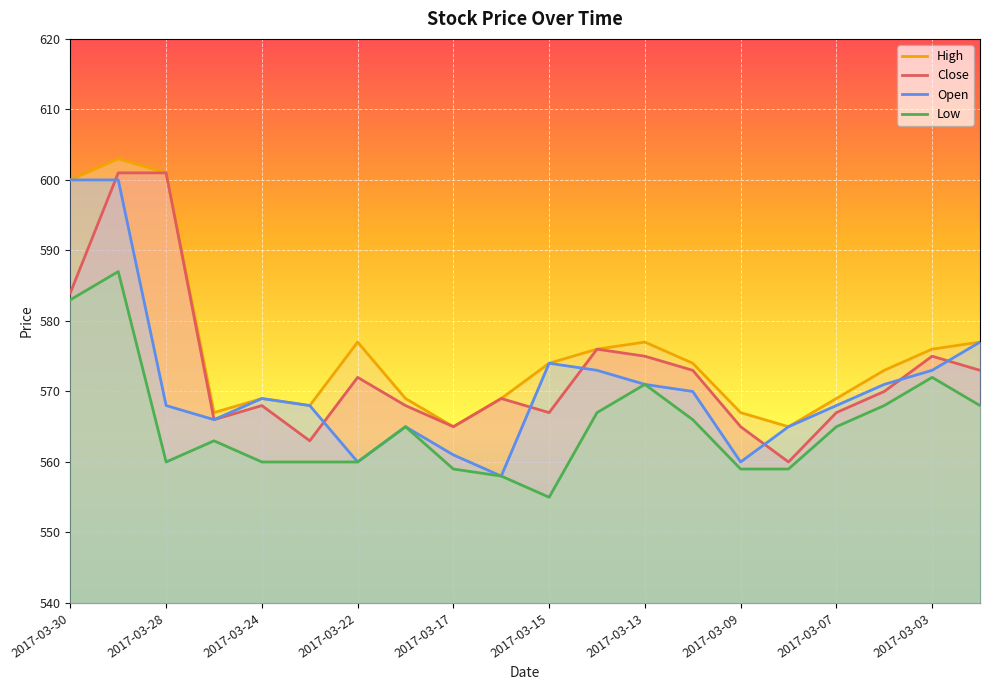

Which series has the largest total across all categories?

High